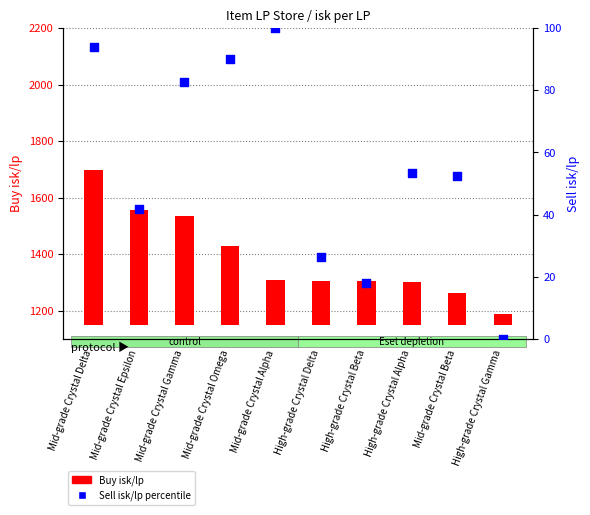

What are all the series names shown in the legend?

Buy isk/lp, Sell isk/lp (percentile)